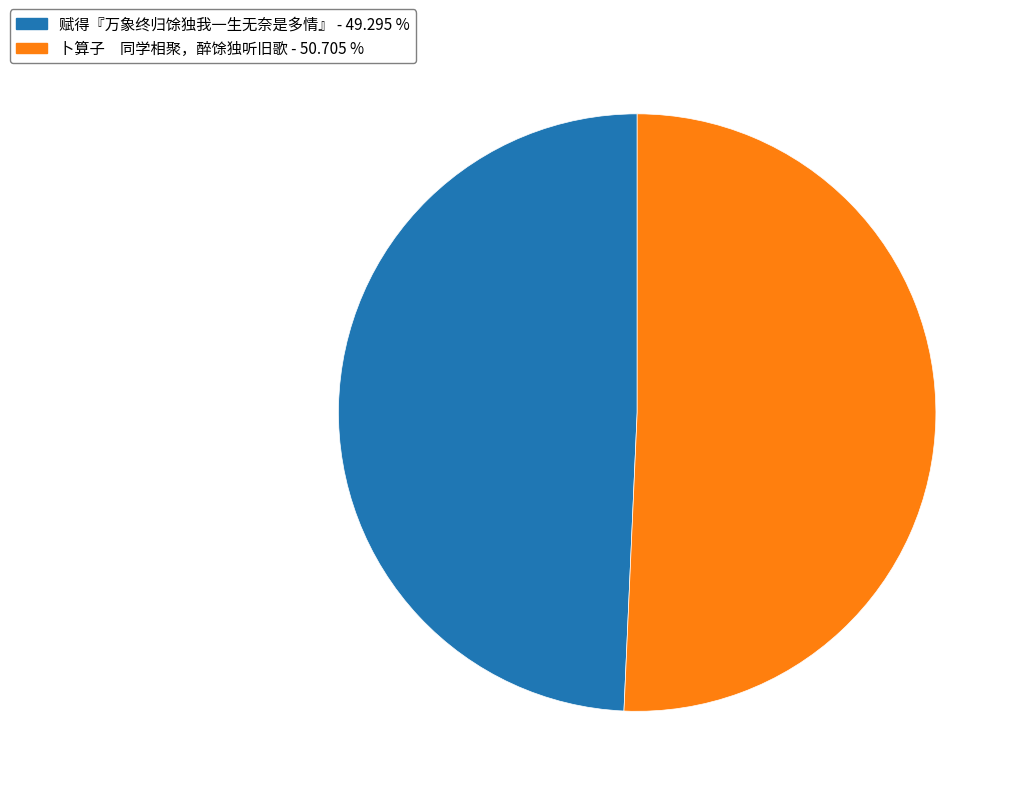

Is 赋得『万象终归馀独我一生无奈是多情』 the majority of the pie?

No